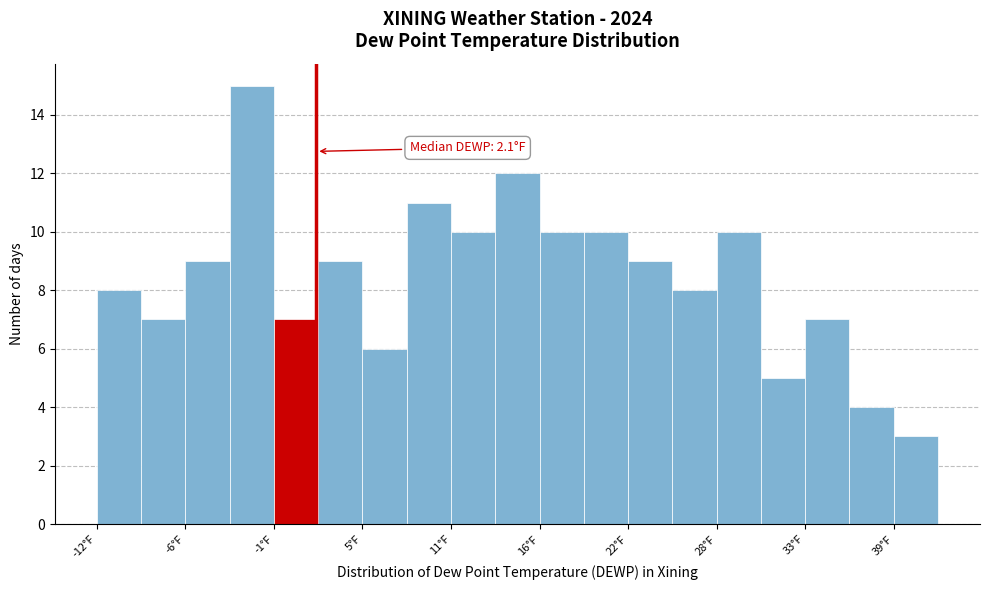

Around what value on the x-axis is the tallest bar? Give the approximate position of its centre, as read against the axis.

-2